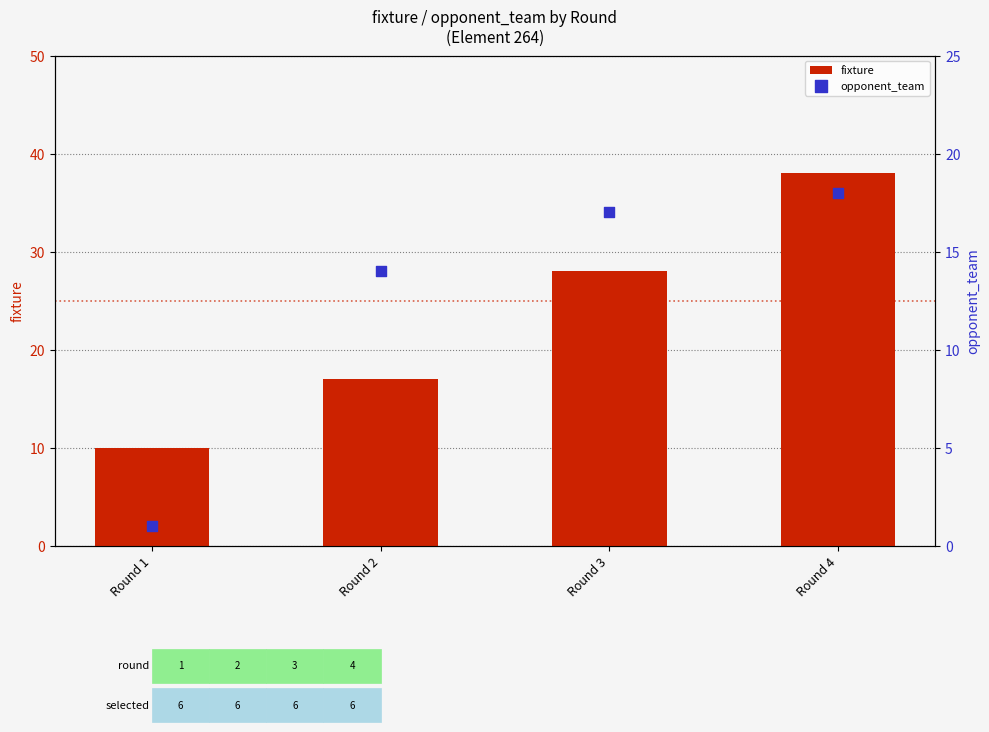

At which category is the sum across all series the highest?

Round 4